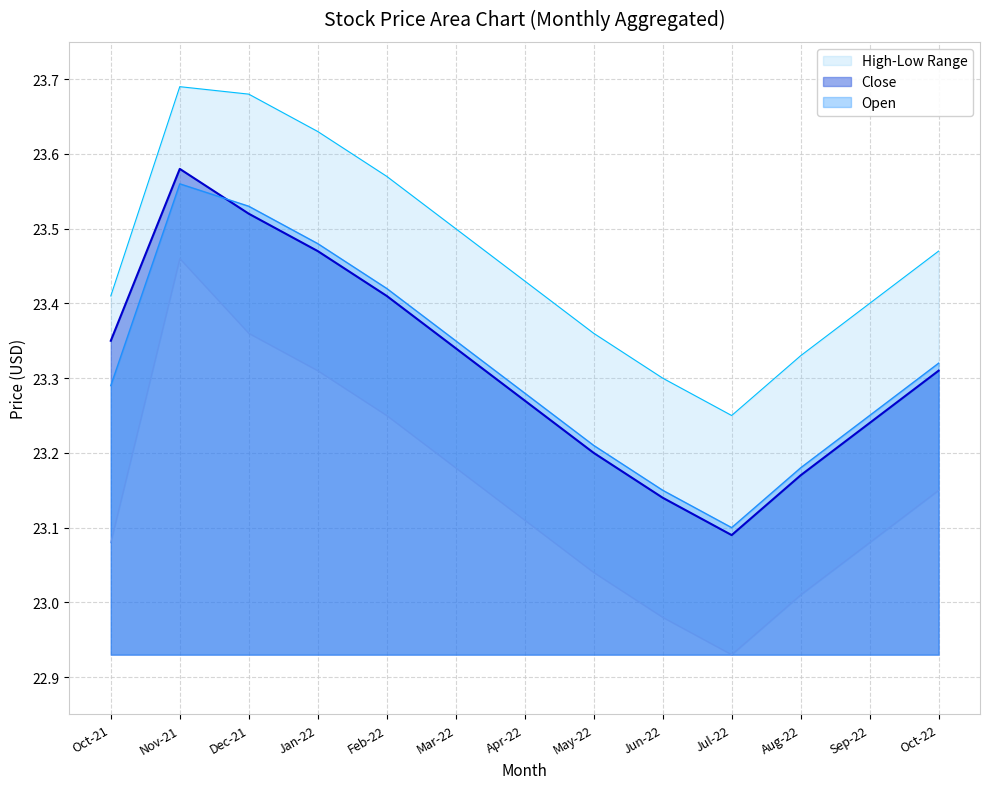

Is it true that Close equals 32.6 at Oct-21?

False